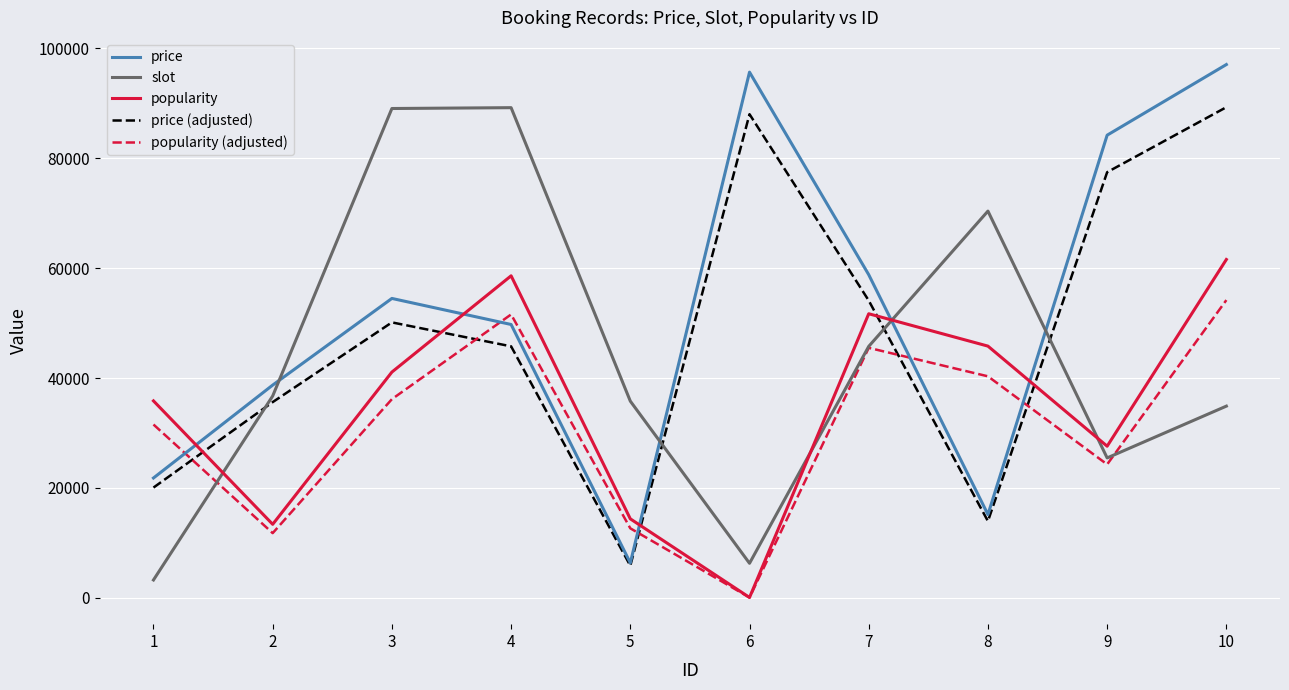

At which label does price reach its minimum?

5